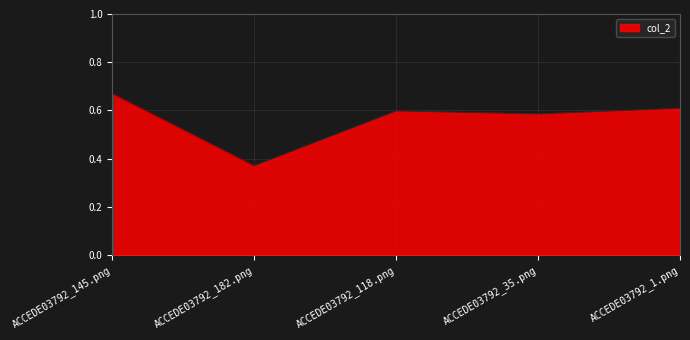

True or false: the data shows 0.6 at ACCEDE03792_182.png.

False